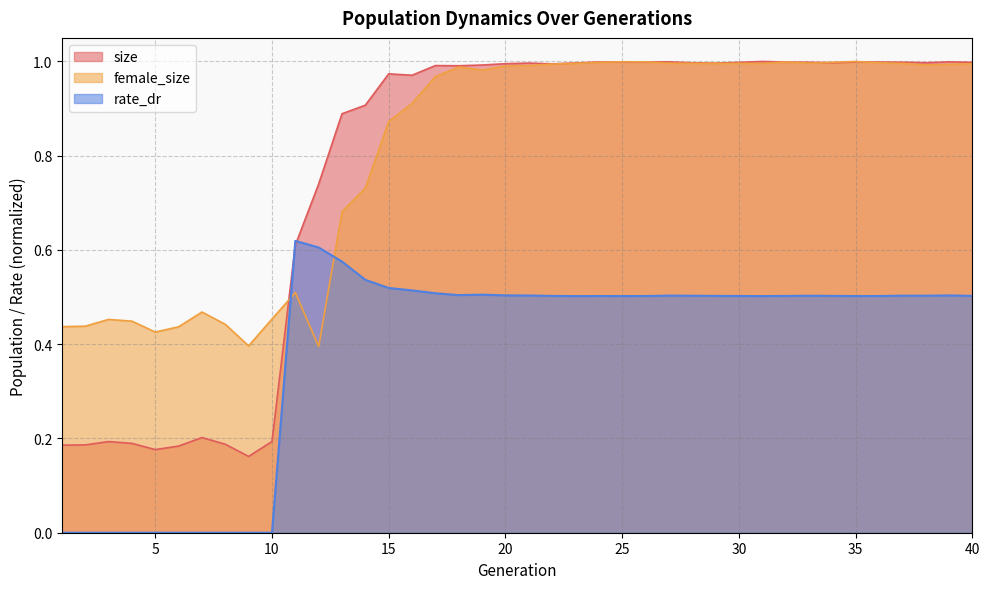

Read the size value at 36.

1.0